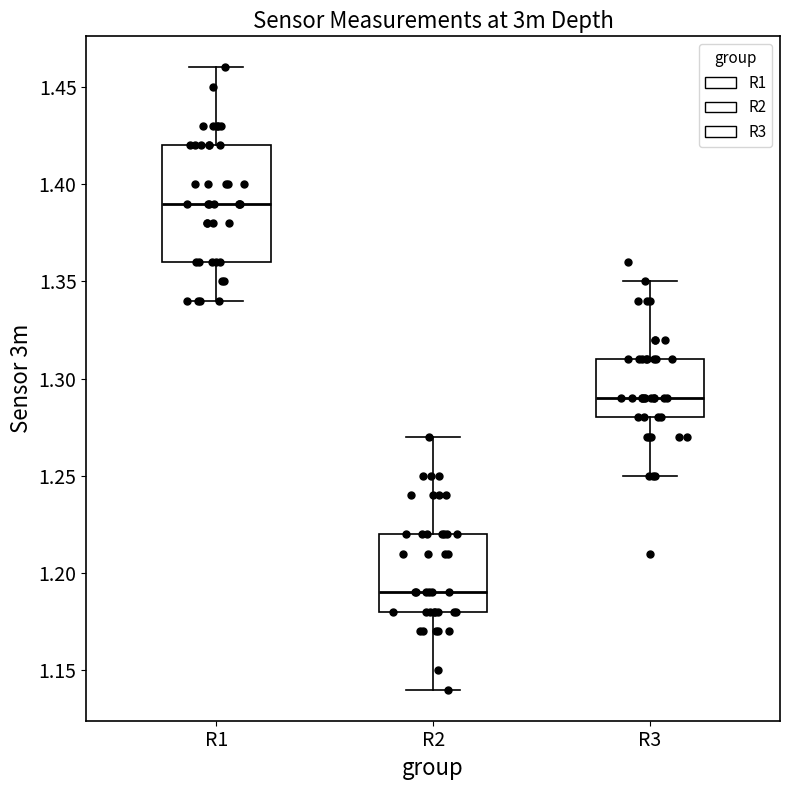

Which box has the lowest median line?

R2